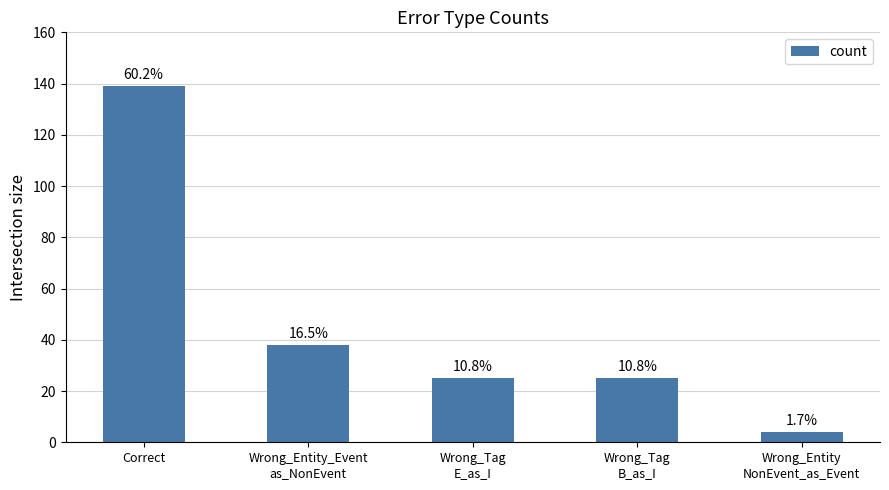

The chart shows a value of 25 at Wrong_Tag
E_as_I. True or false?

True